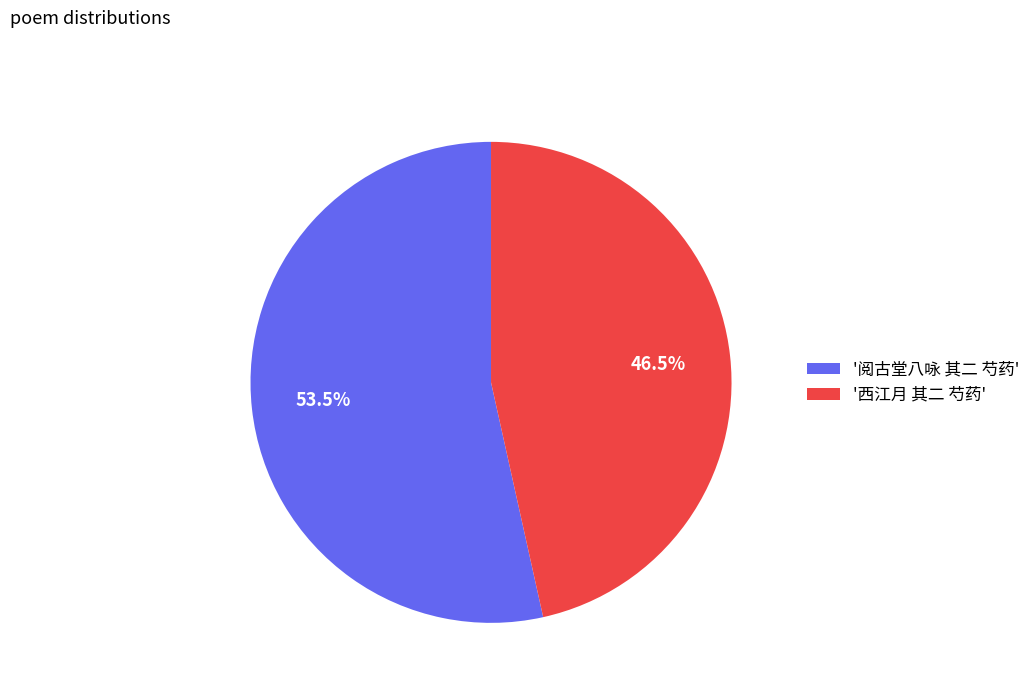

Between '阅古堂八咏 其二 芍药' and '西江月 其二 芍药', which is larger?

'阅古堂八咏 其二 芍药'